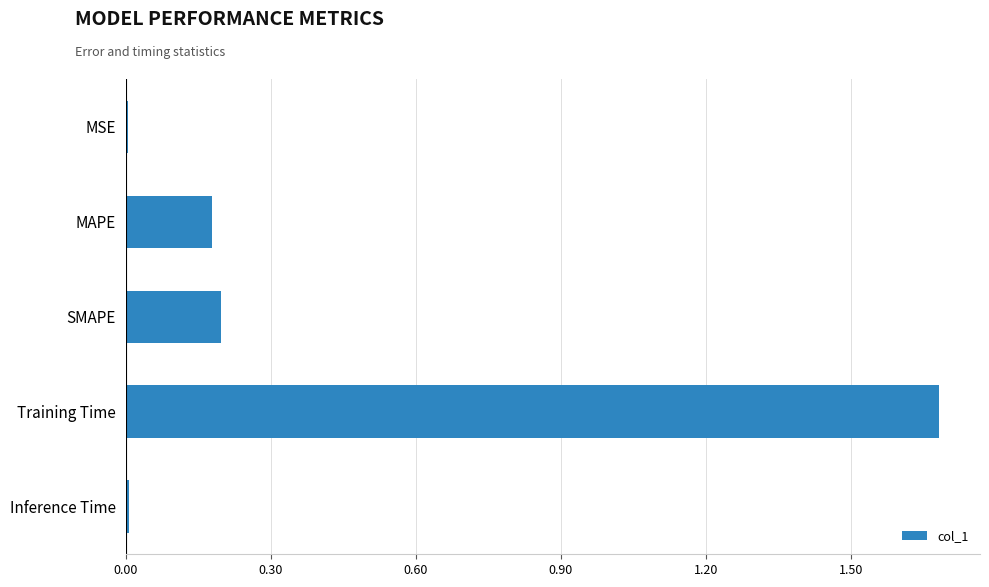

What is the average value?

0.4